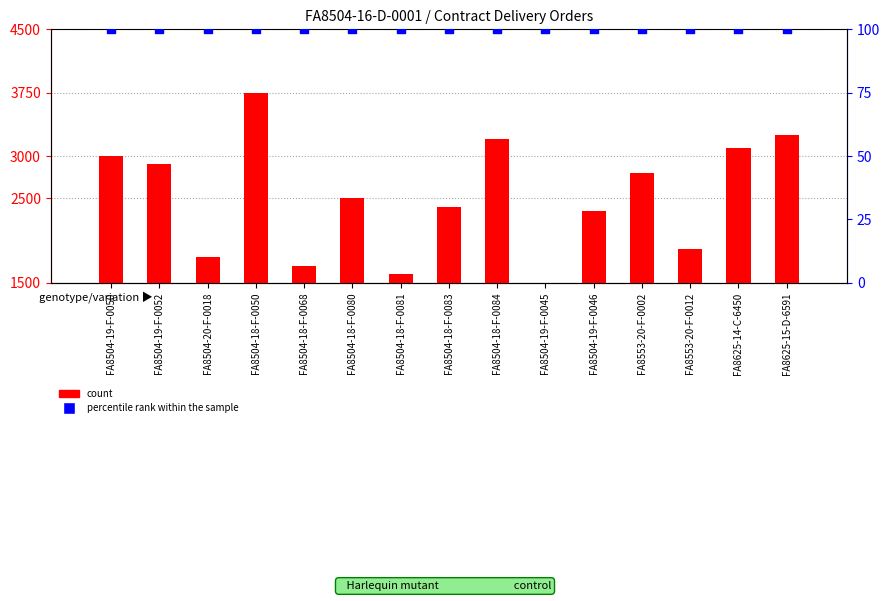

Is the value of percentile rank within the sample at FA8504-19-F-0045 greater than the value of count at FA8504-18-F-0083?

No